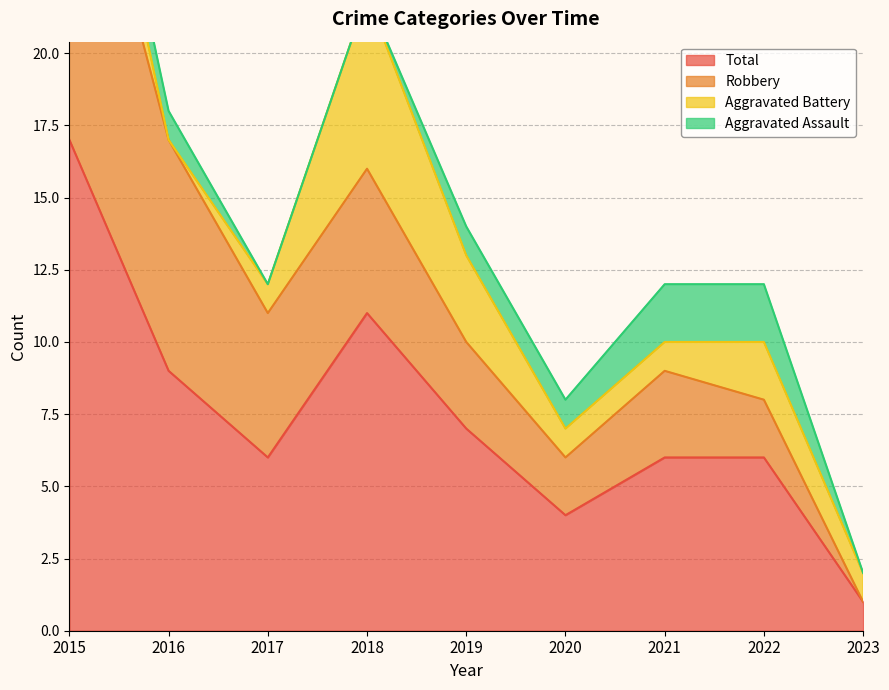

The value of Total at 2019 is 7. True or false?

True